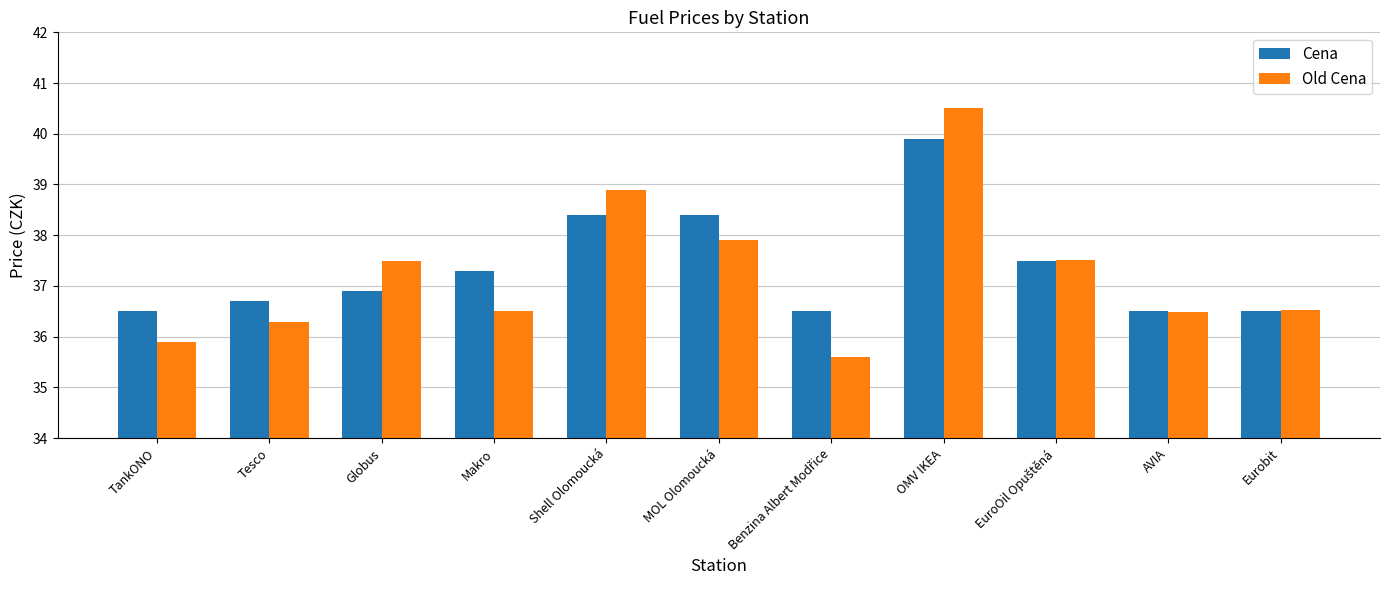

Read the Old Cena value at Eurobit.

36.5